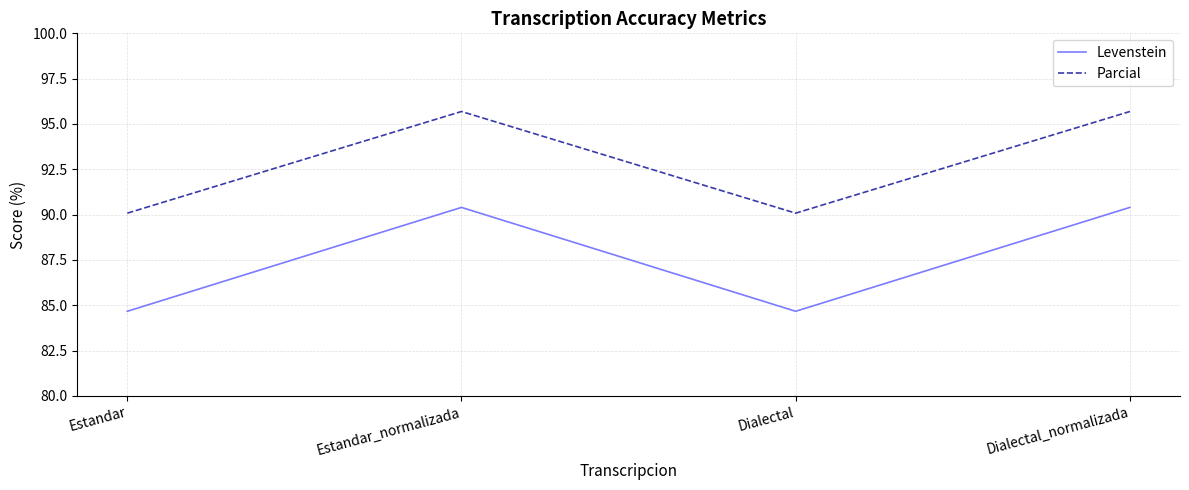

What is the difference between the maximum and minimum values in the Parcial series?

5.6